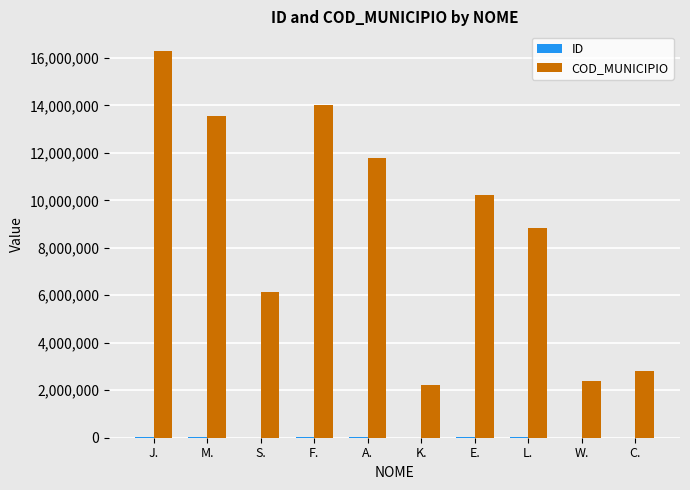

At which label is COD_MUNICIPIO closest to 9257339?

L.